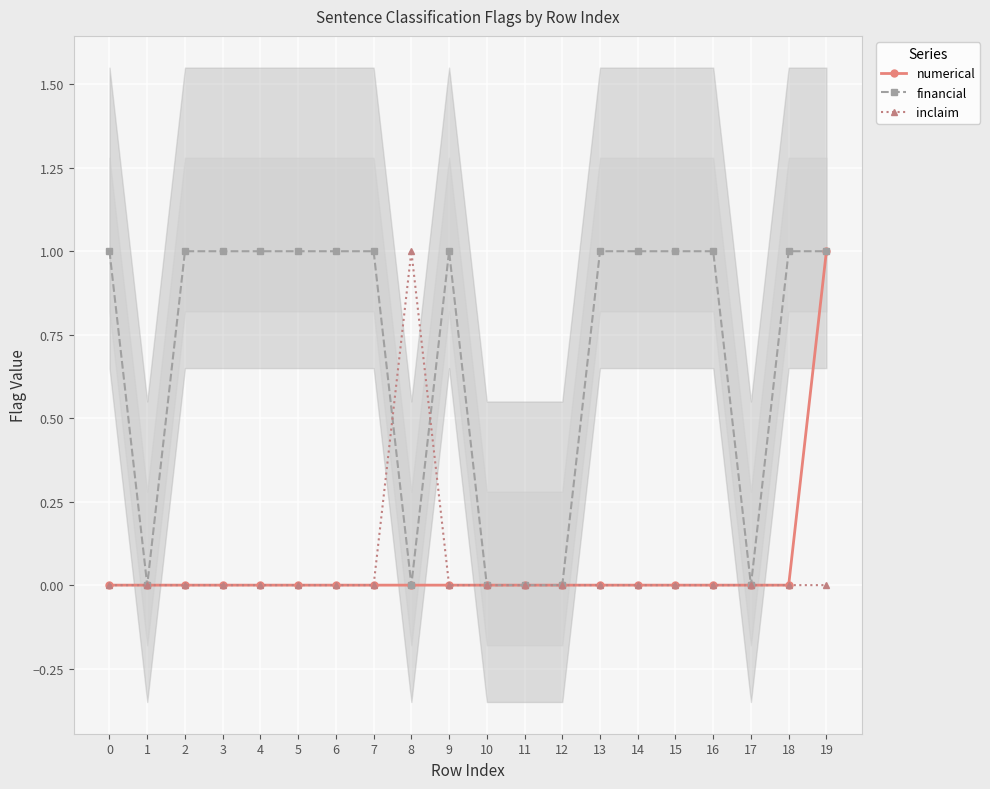

What are all the series names shown in the legend?

numerical, financial, inclaim